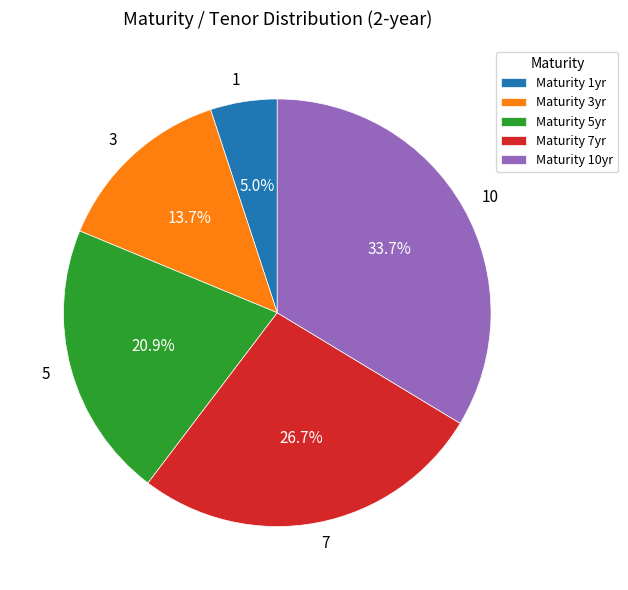

Count the number of slices in the pie.

5